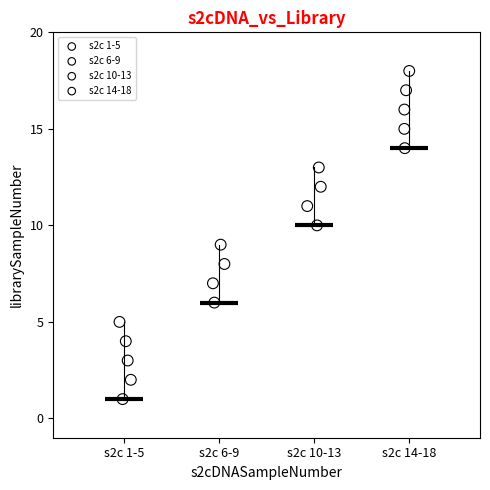

Which series reaches the maximum Y coordinate?

s2c 14-18